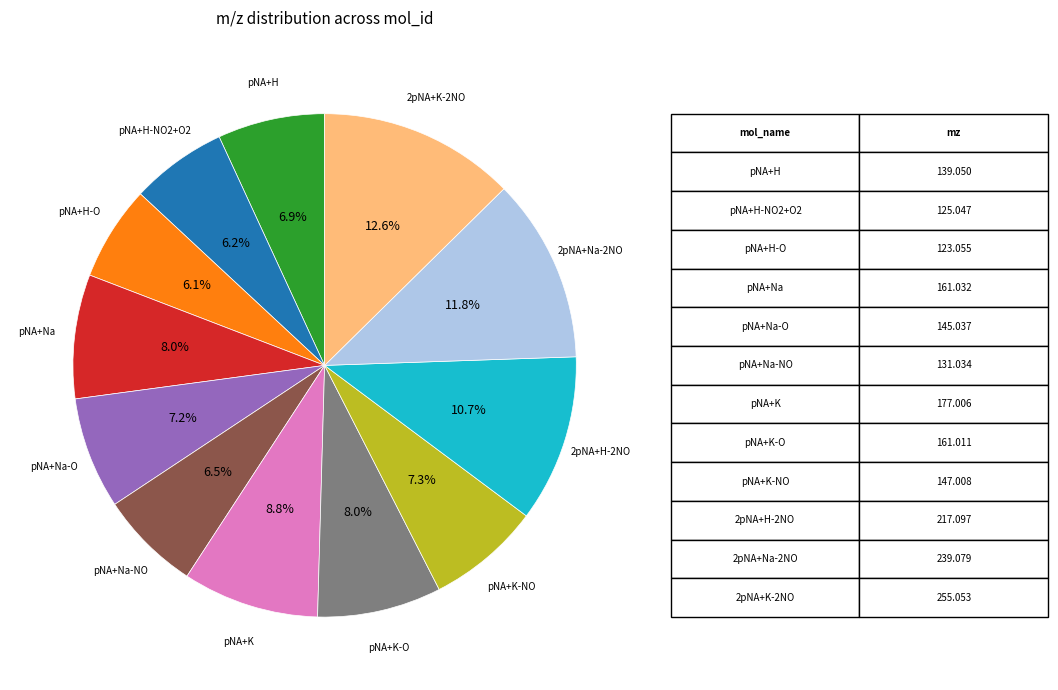

Does any single category account for the majority?

No